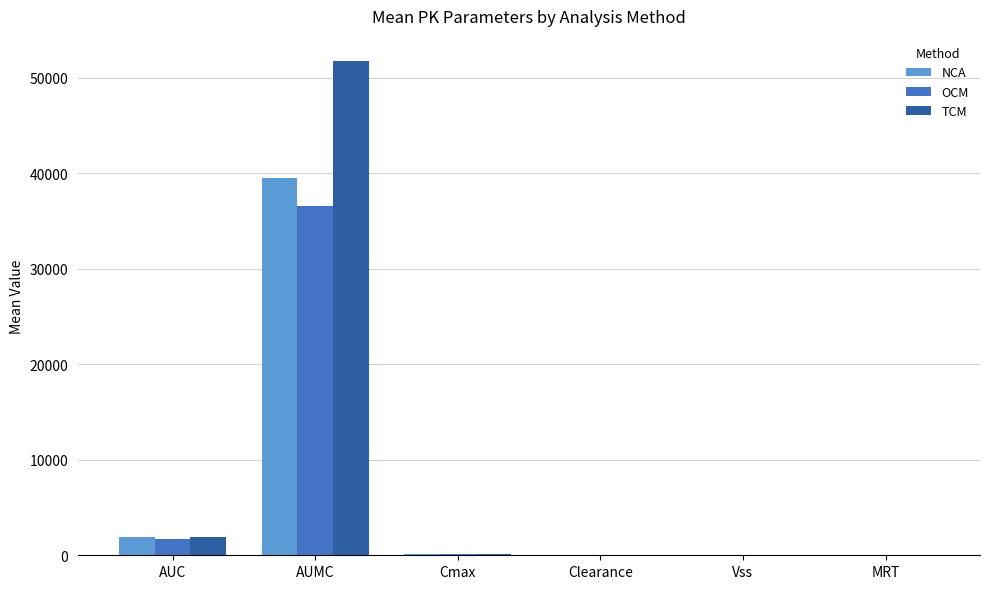

Are the bars grouped side by side (vs. stacked)?

Yes